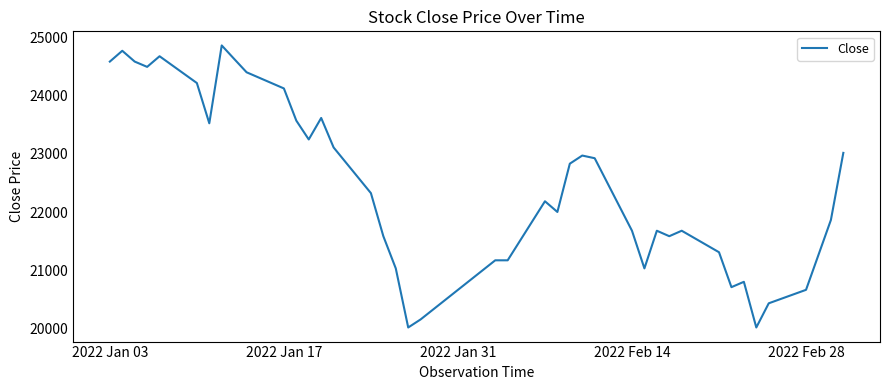

What is the difference between the maximum and minimum values?

4854